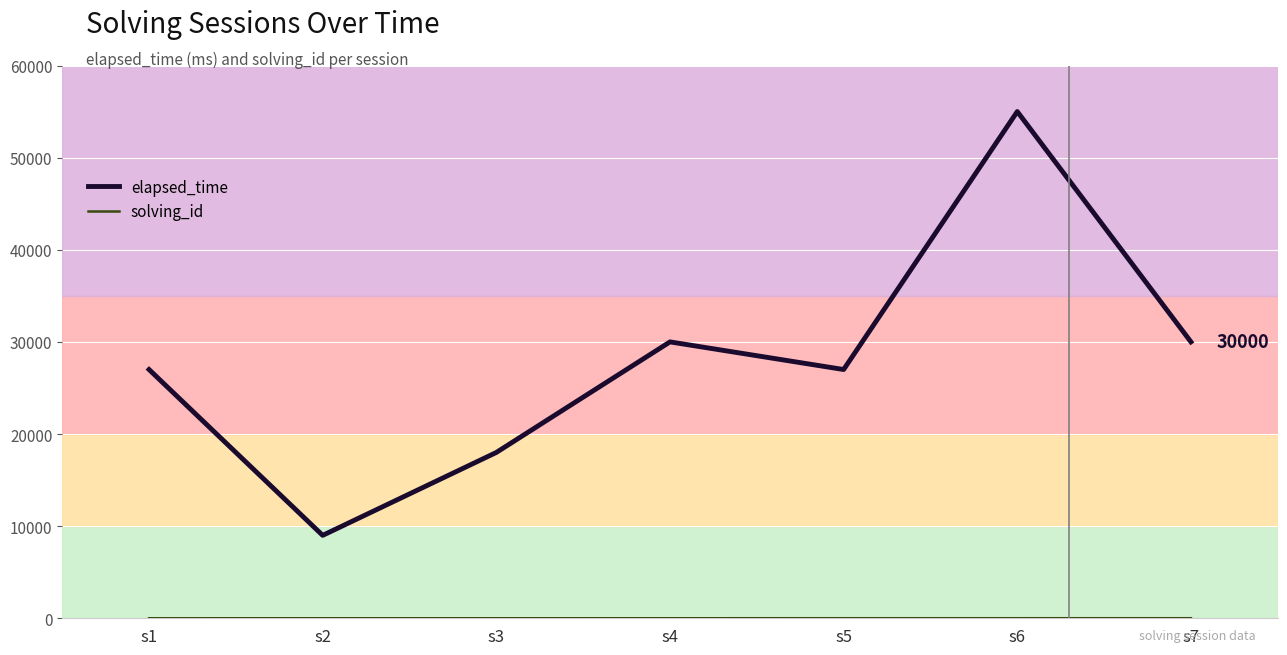

Which series has the largest range (max minus min)?

elapsed_time